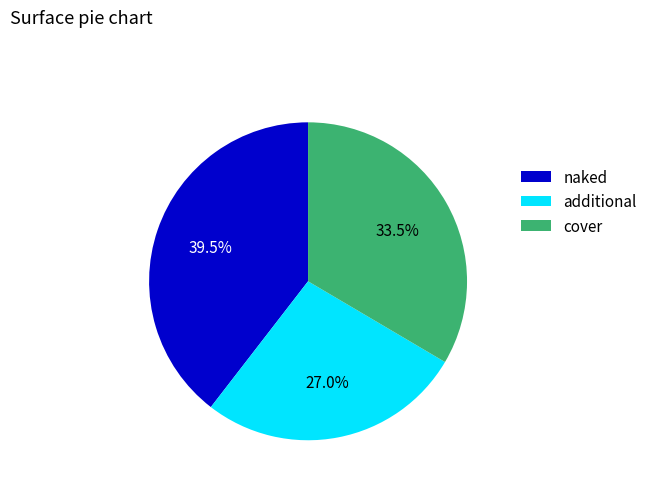

Rank the categories by value from highest to lowest.

naked, cover, additional